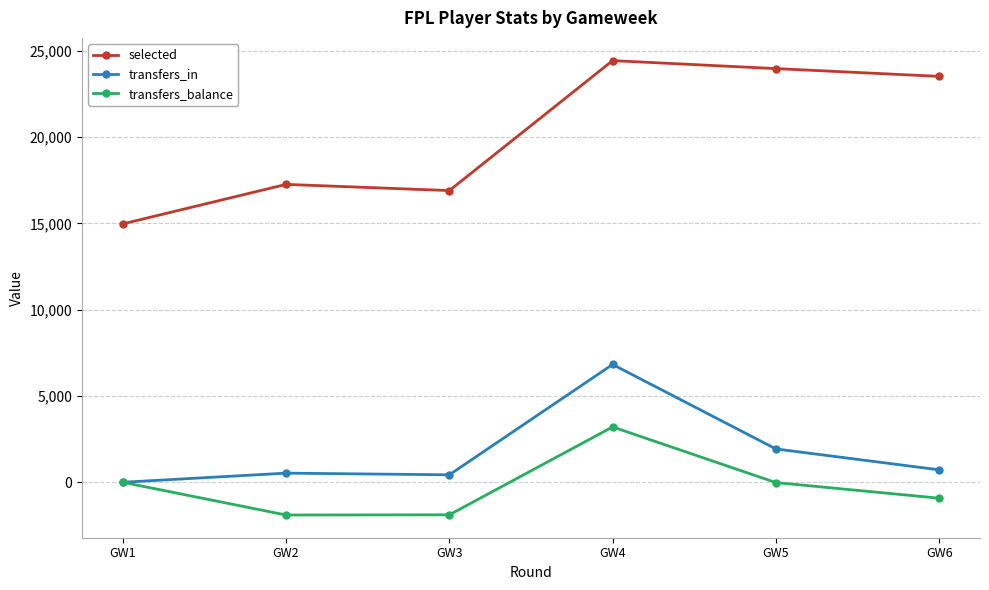

At GW4, list the series in order from smallest to largest.

transfers_balance, transfers_in, selected